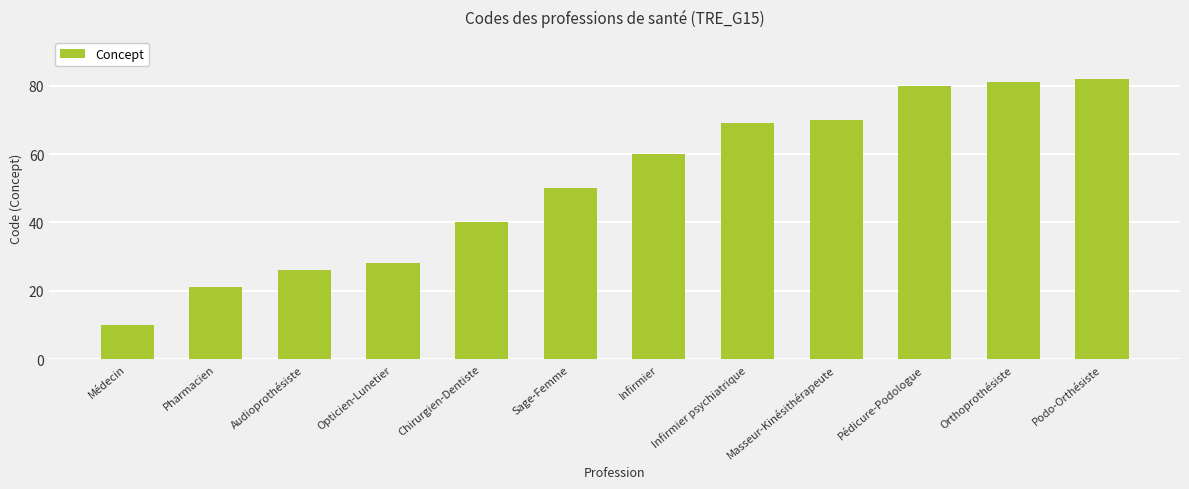

Reading left to right, list all the values displayed in this chart.

10	21	26	28	40	50	60	69	70	80	81	82